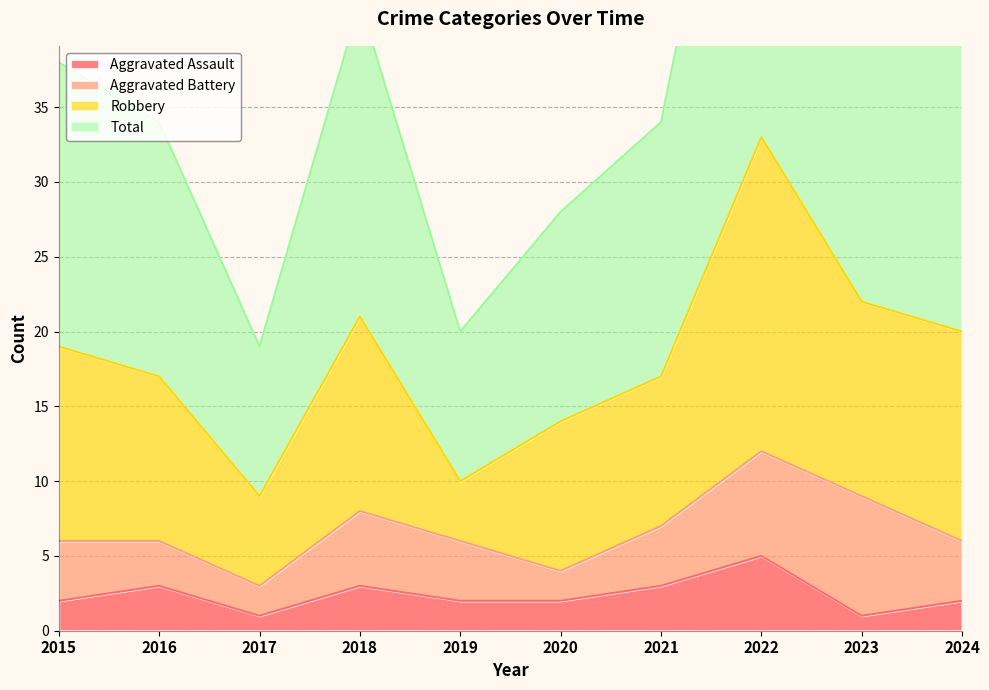

What is the difference between the Total values at 2020 and 2022?

39